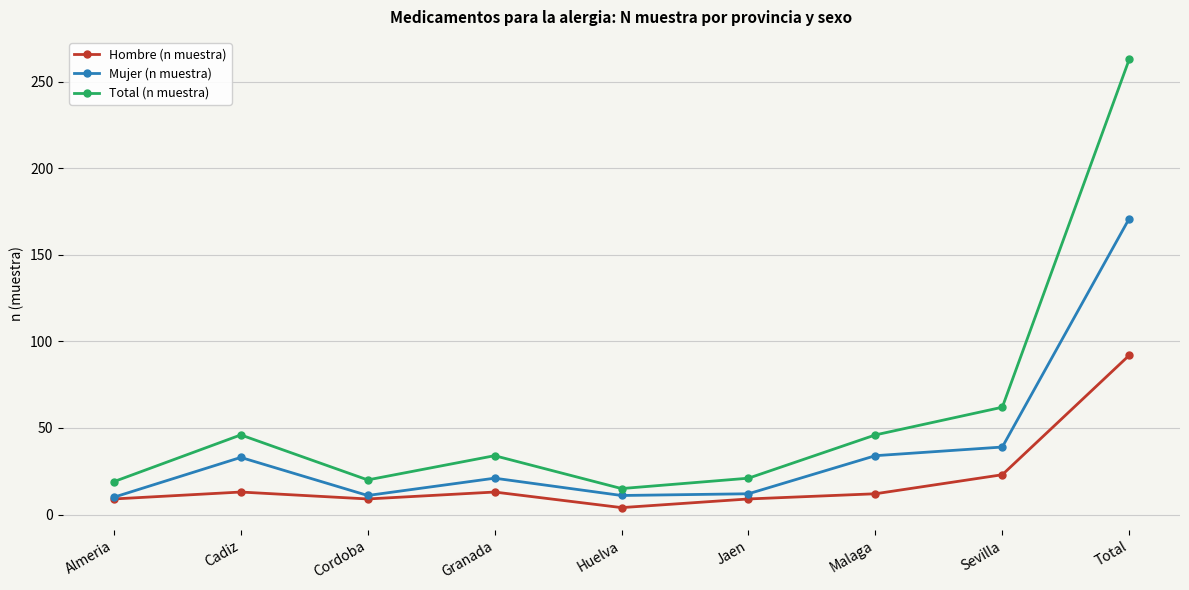

Which category has the highest value across all series?

Total